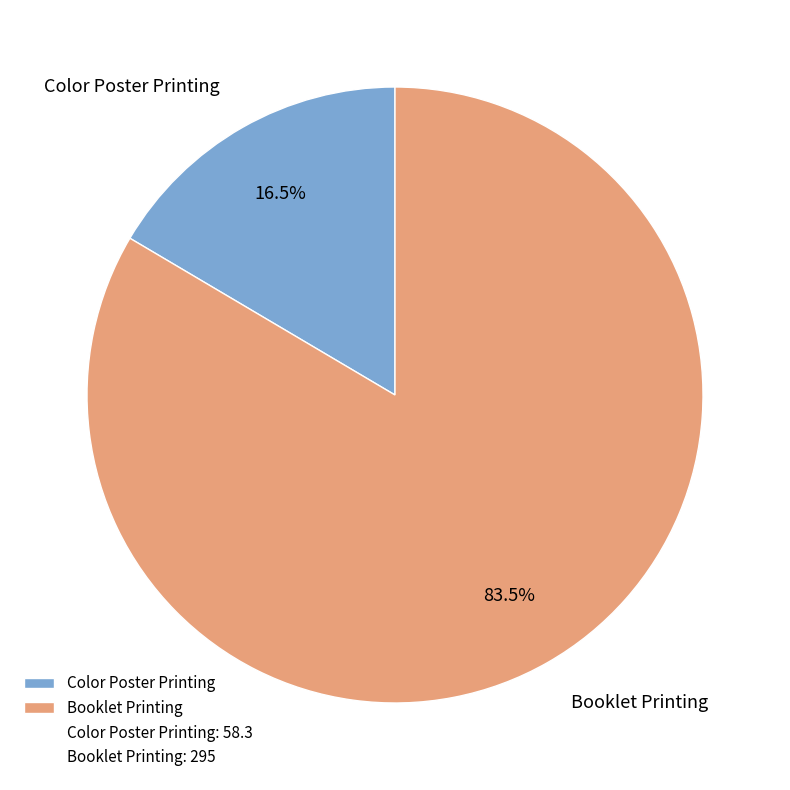

Rank the categories by value from lowest to highest.

Color Poster Printing, Booklet Printing